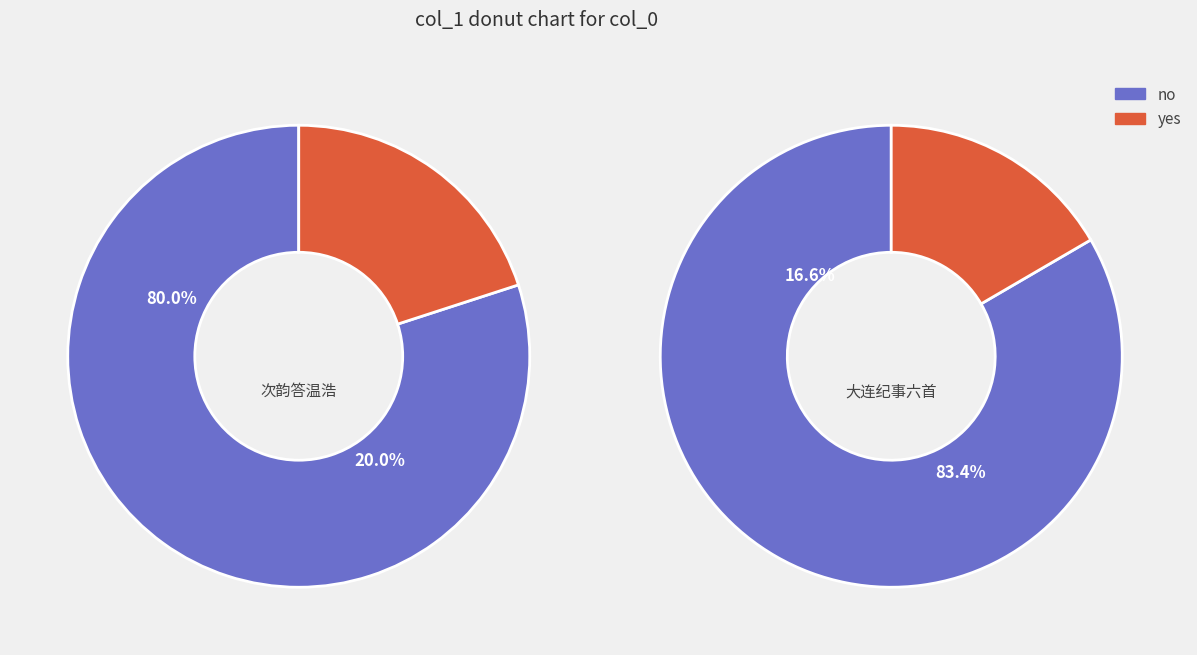

Combined, do 大连纪事六首寄温浩 其一 and 寄温浩 account for over 50%?

No